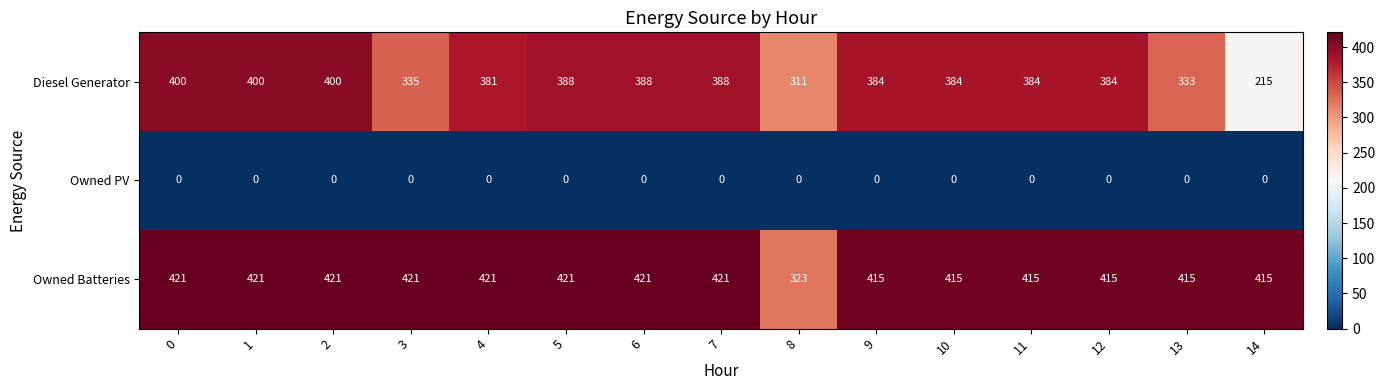

Which series has the largest range (max minus min)?

Diesel Generator